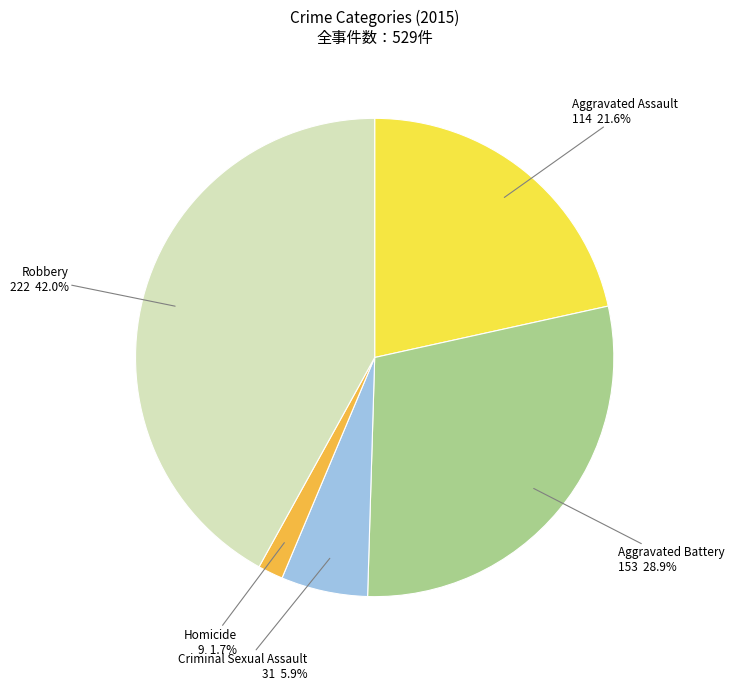

What percentage is the Aggravated Battery slice, to the nearest percent?

29%